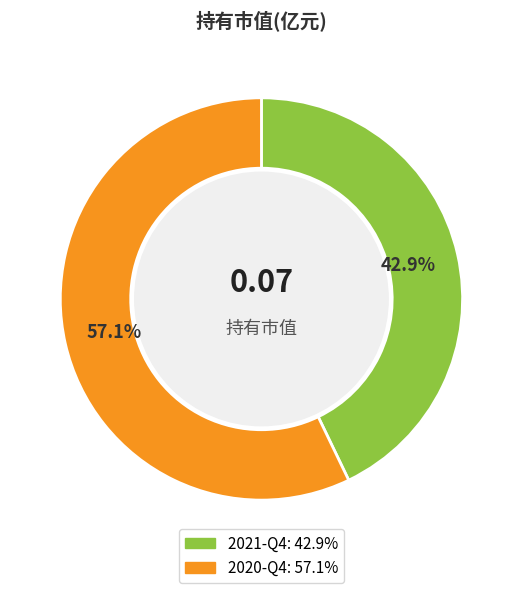

Is 2021-Q4 the majority of the pie?

No